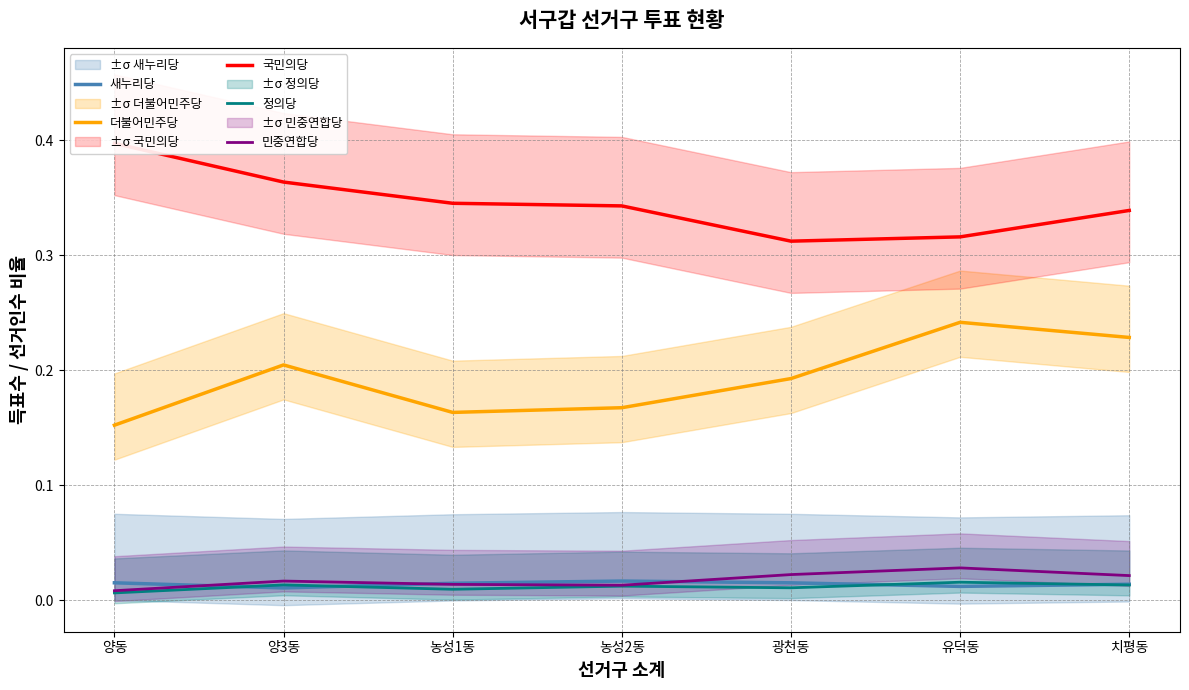

Is the value of 국민의당 at 양동 greater than the value of 민중연합당 at 양3동?

Yes